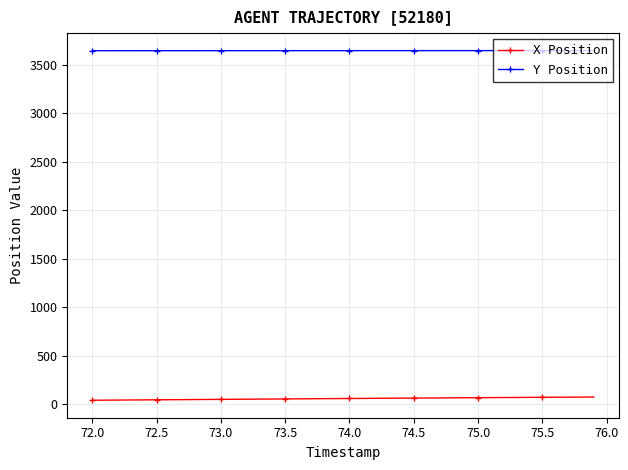

Rank the series by their maximum value, from highest to lowest.

Y Position, X Position